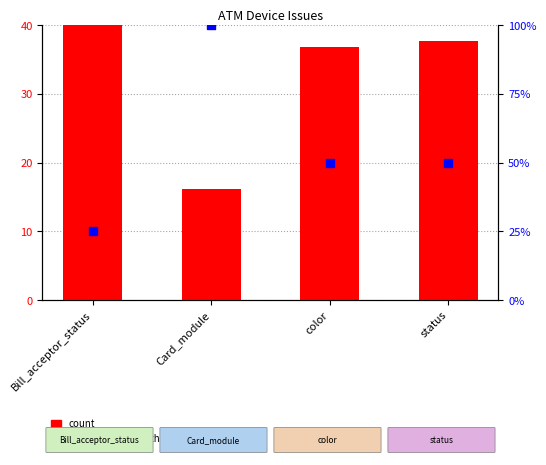

Which series has the largest total across all categories?

percentile rank within the sample